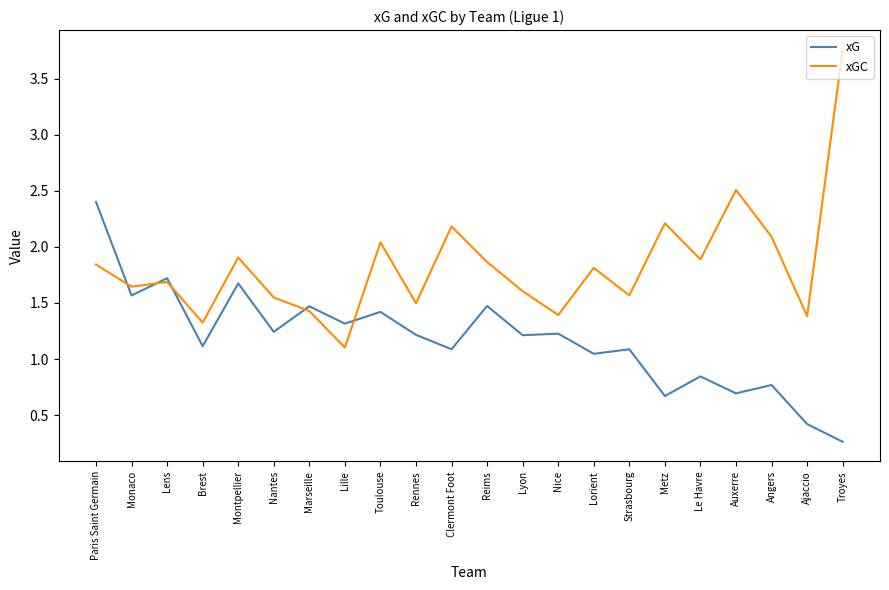

What is the highest value of the xG series?

2.4